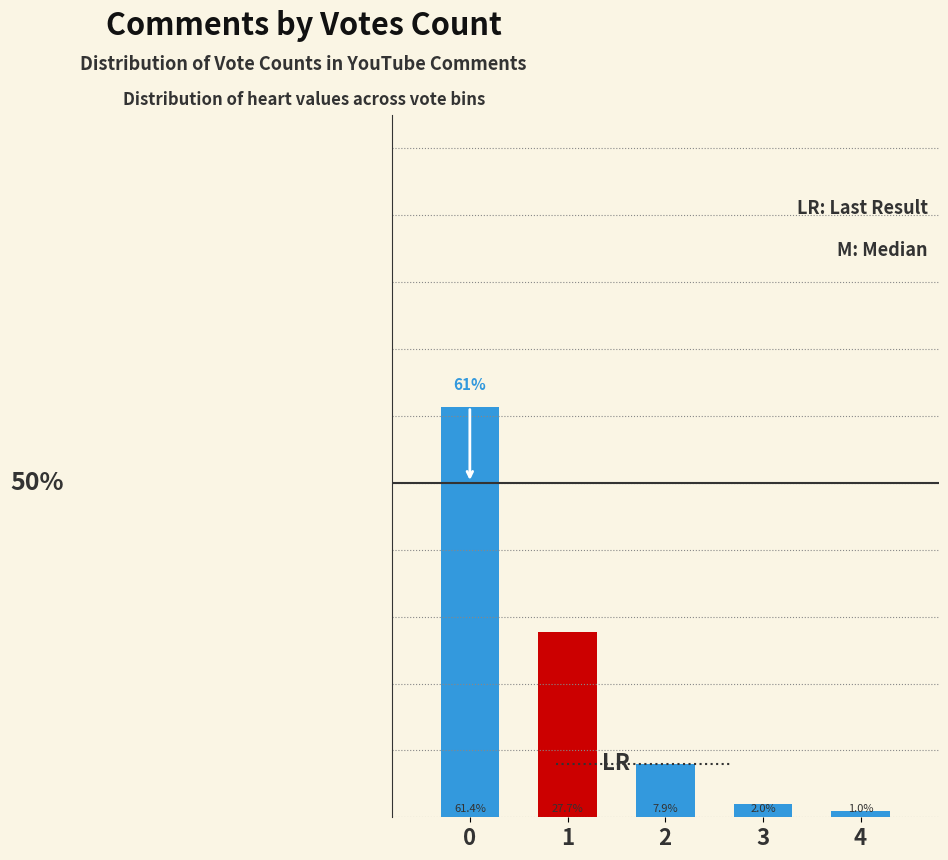

List the labels in order of value, largest first.

0, 1, 2, 3, 4